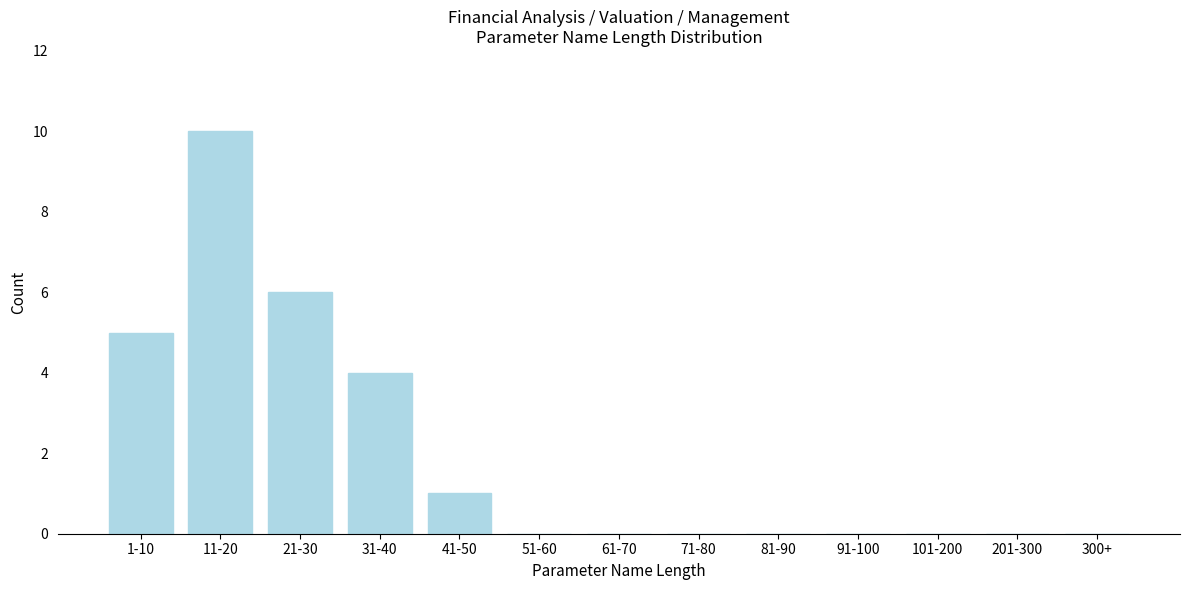

Reading right to left, extract all data points from this chart.

300+=0	201-300=0	101-200=0	91-100=0	81-90=0	71-80=0	61-70=0	51-60=0	41-50=1	31-40=4	21-30=6	11-20=10	1-10=5